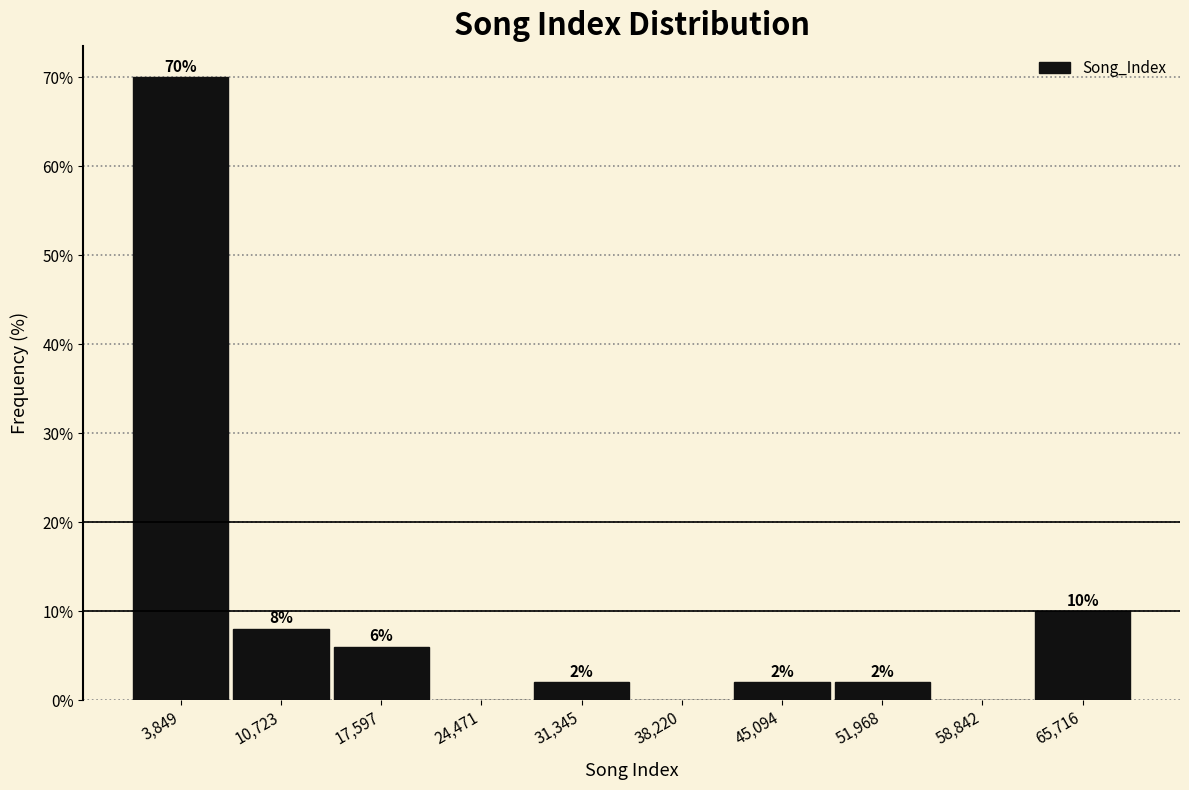

Over which range of the x-axis is the bar tallest?

0 to 7000